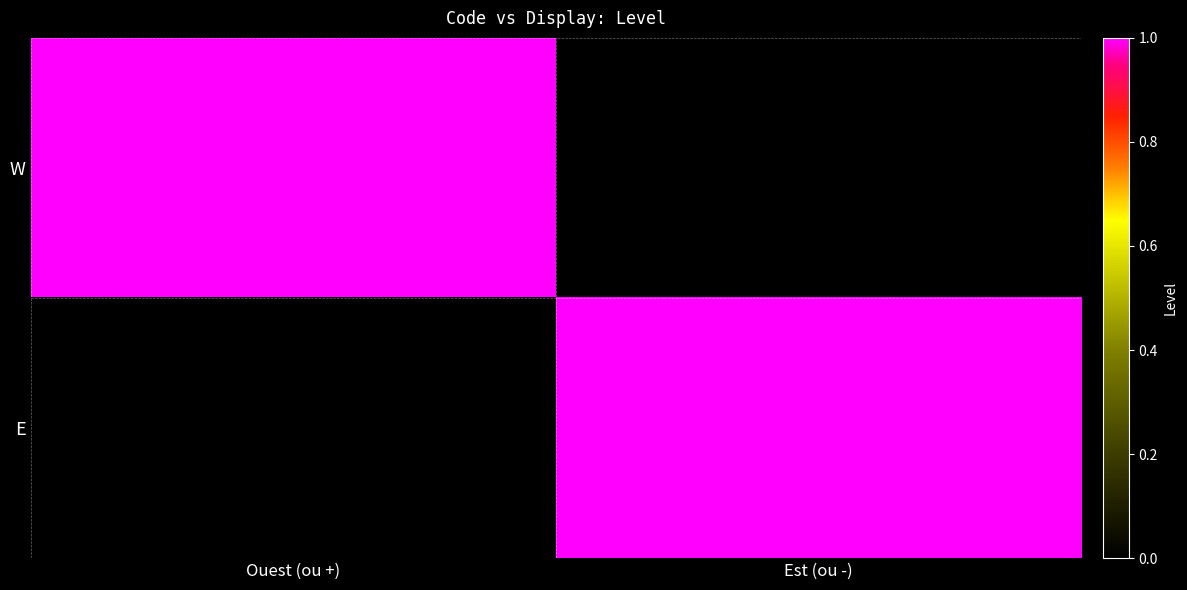

At how many categories does at least one series exceed 0?

2